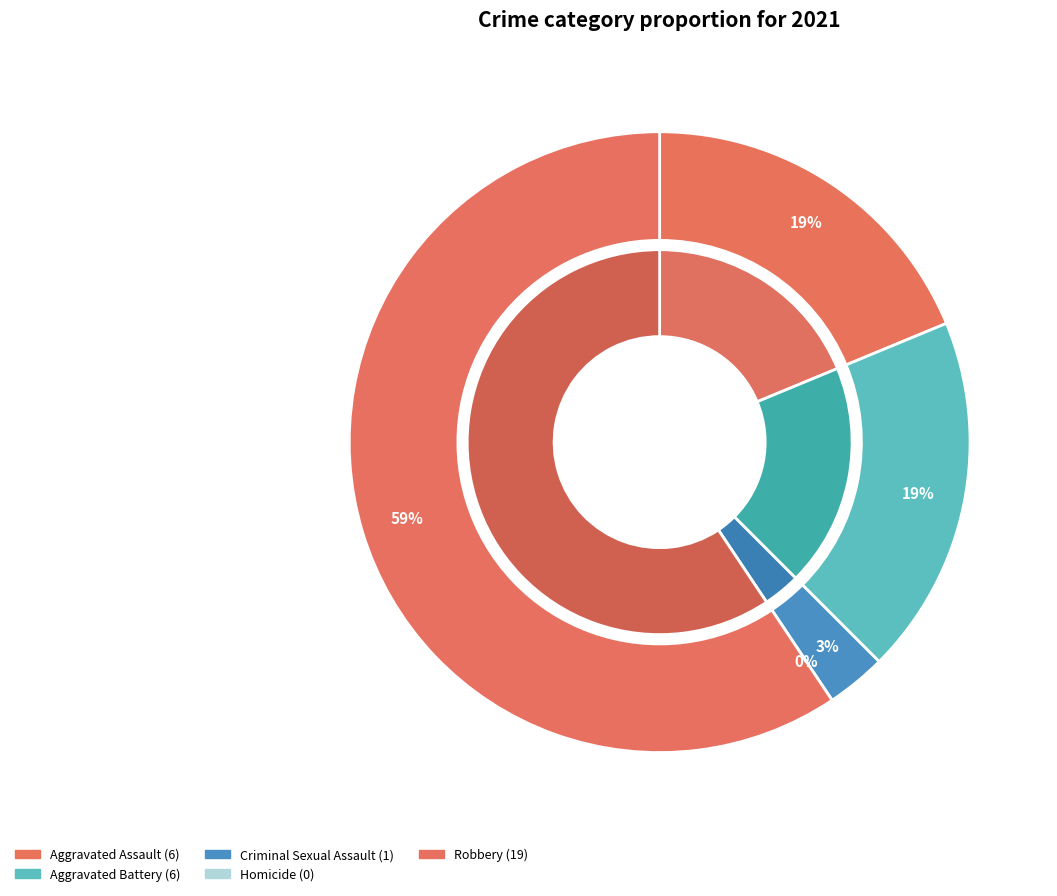

Count the number of slices in the pie.

5